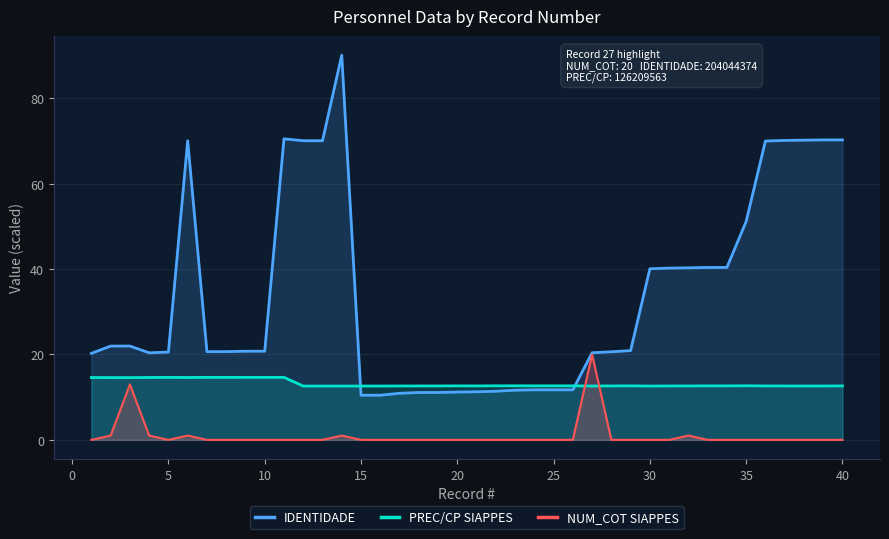

Which series has the largest total across all categories?

IDENTIDADE